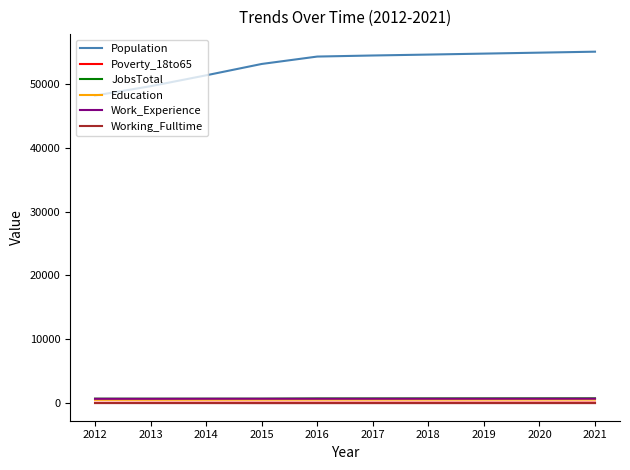

What is the difference between the second highest and second lowest values in the JobsTotal series?

51